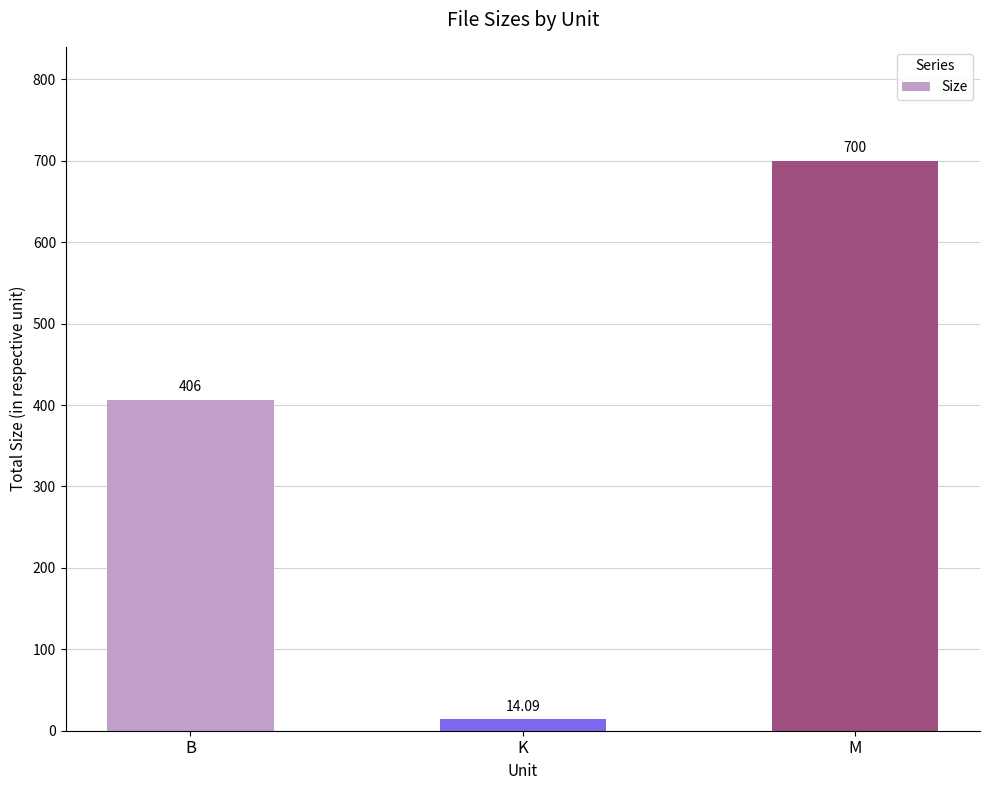

List the labels in order of value, largest first.

M, B, K